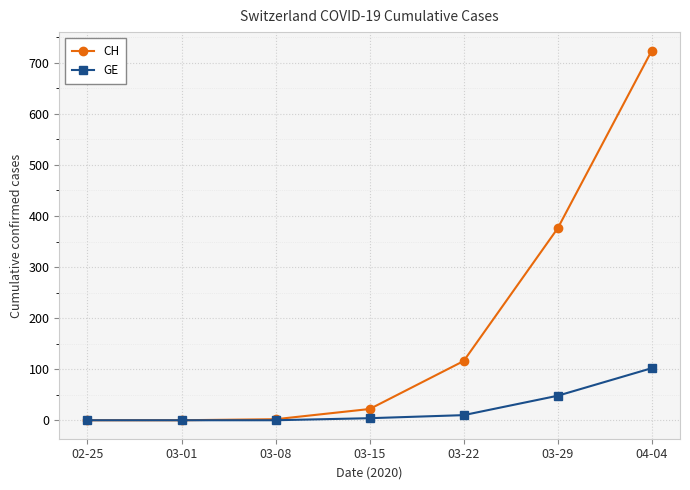

Which series has the widest spread of values?

CH